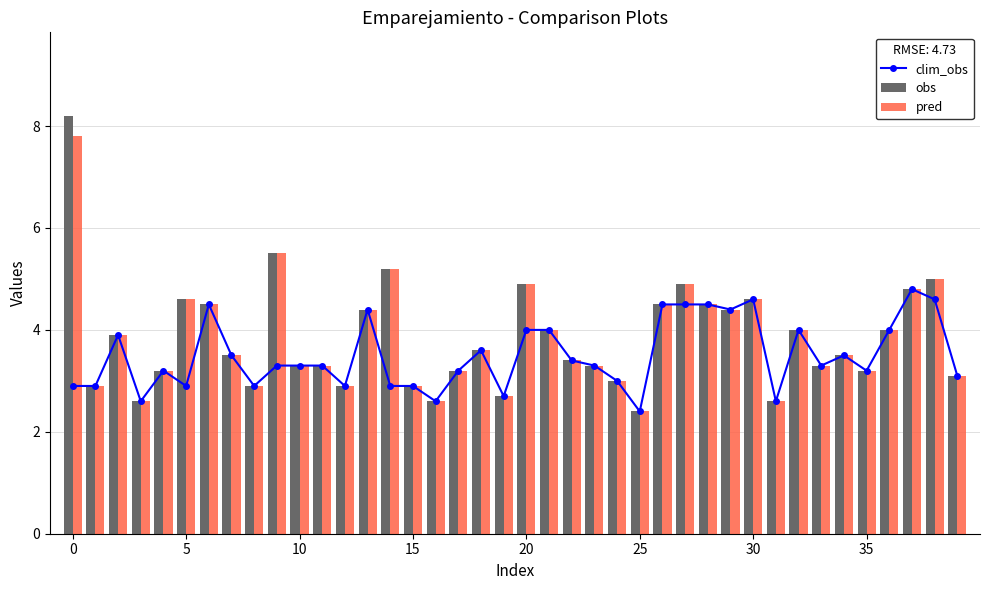

Reading left to right, extract all data points from this chart.

clim_obs: 2.9	2.9	3.9	2.6	3.2	2.9	4.5	3.5	2.9	3.3	3.3	3.3	2.9	4.4	2.9	2.9	2.6	3.2	3.6	2.7	4.0	4.0	3.4	3.3	3.0	2.4	4.5	4.5	4.5	4.4	4.6	2.6	4.0	3.3	3.5	3.2	4.0	4.8	4.6	3.1
obs: 8.2	2.9	3.9	2.6	3.2	4.6	4.5	3.5	2.9	5.5	3.3	3.3	2.9	4.4	5.2	2.9	2.6	3.2	3.6	2.7	4.9	4.0	3.4	3.3	3.0	2.4	4.5	4.9	4.5	4.4	4.6	2.6	4.0	3.3	3.5	3.2	4.0	4.8	5.0	3.1
pred: 7.8	2.9	3.9	2.6	3.2	4.6	4.5	3.5	2.9	5.5	3.3	3.3	2.9	4.4	5.2	2.9	2.6	3.2	3.6	2.7	4.9	4.0	3.4	3.3	3.0	2.4	4.5	4.9	4.5	4.4	4.6	2.6	4.0	3.3	3.5	3.2	4.0	4.8	5.0	3.1